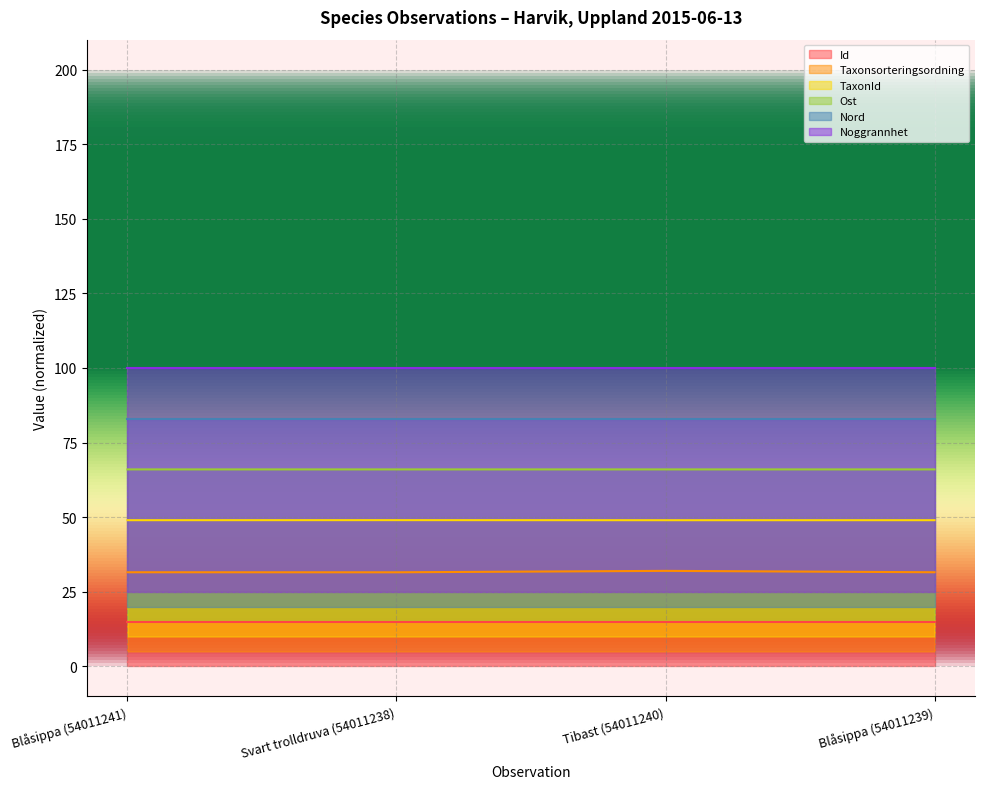

What is the maximum value for Id?

15.0